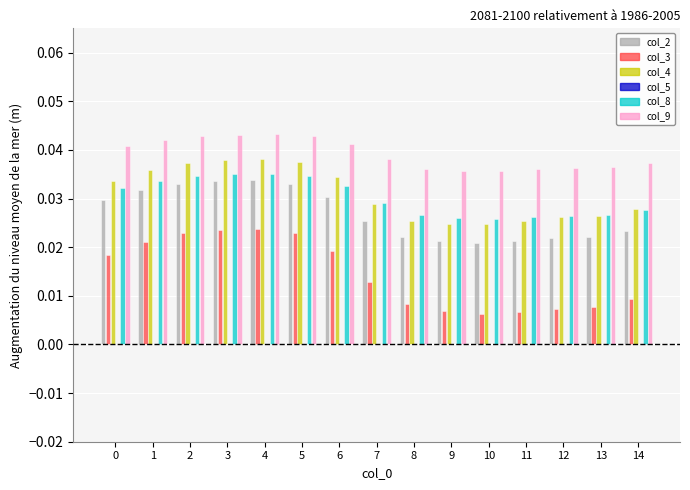

Which series has the largest total across all categories?

col_9